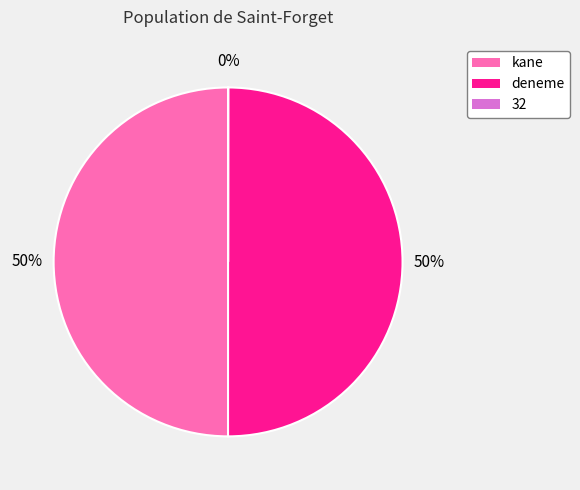

The deneme slice represents 50% of the pie. True or false?

True